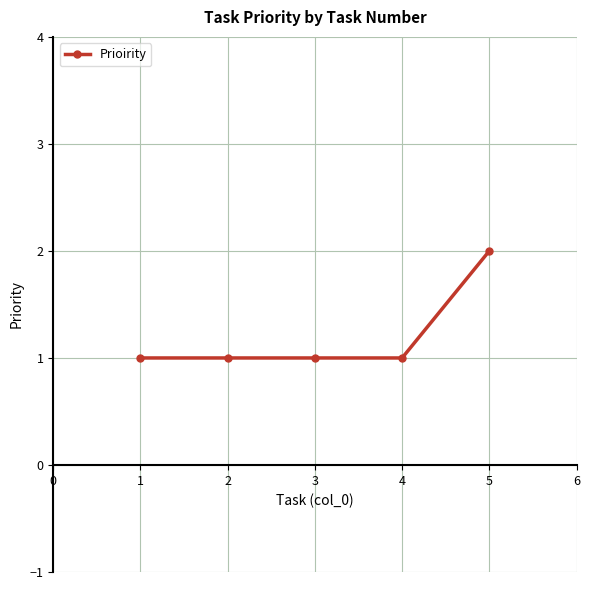

What is the value of the 1st point from the left?

1